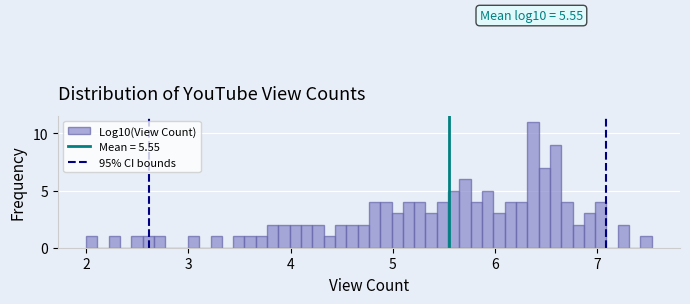

Read against the x-axis, roughly where is the centre of the tallest bar?

6.4